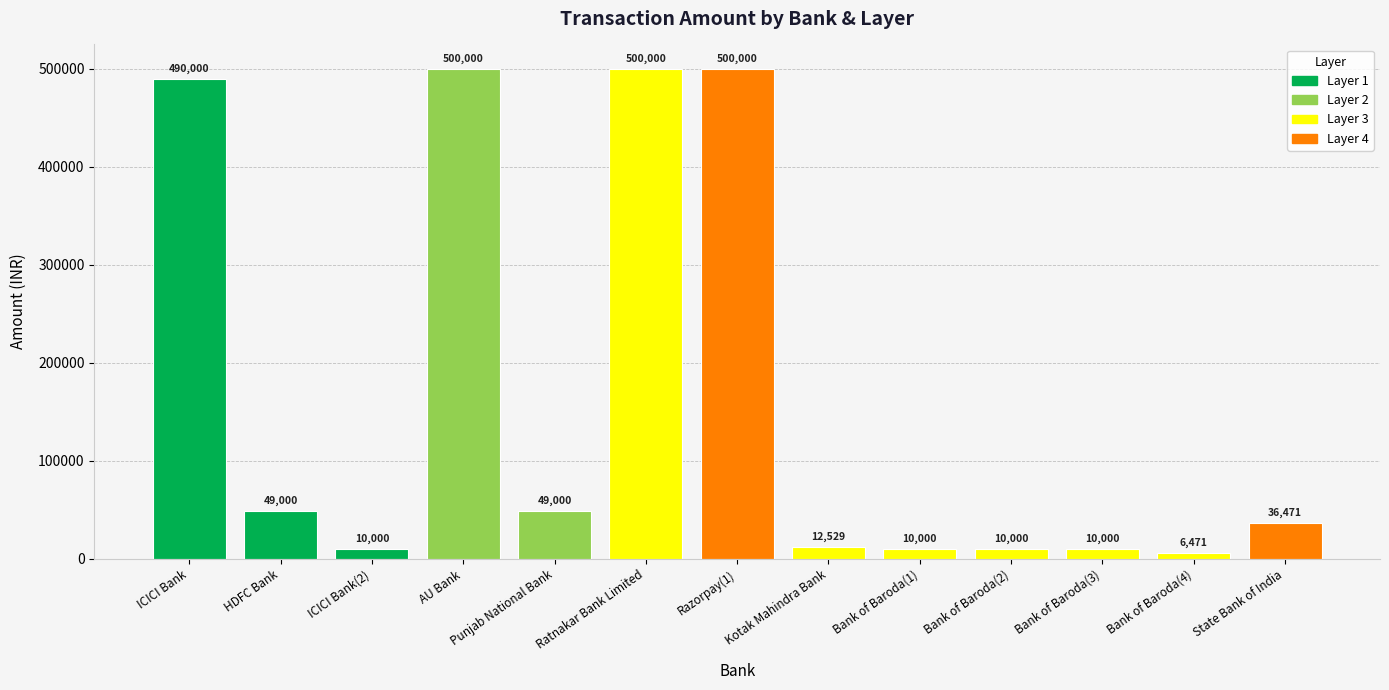

At which category does the chart reach its minimum across all series?

Bank of Baroda(4)